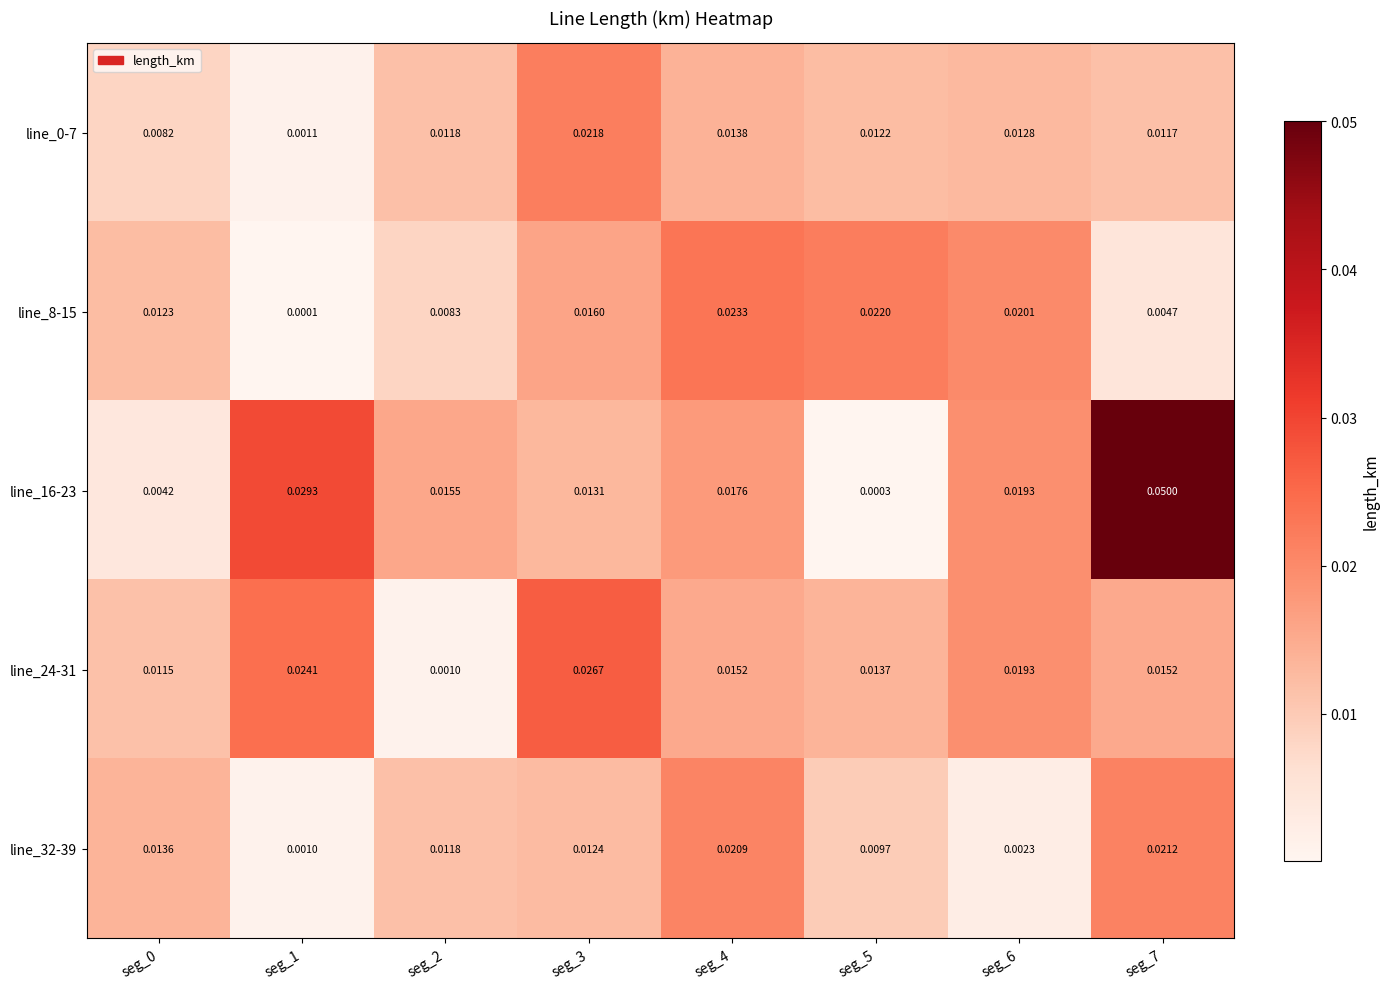

Is the value of line_24-31 at seg_3 greater than the value of line_16-23 at seg_3?

Yes